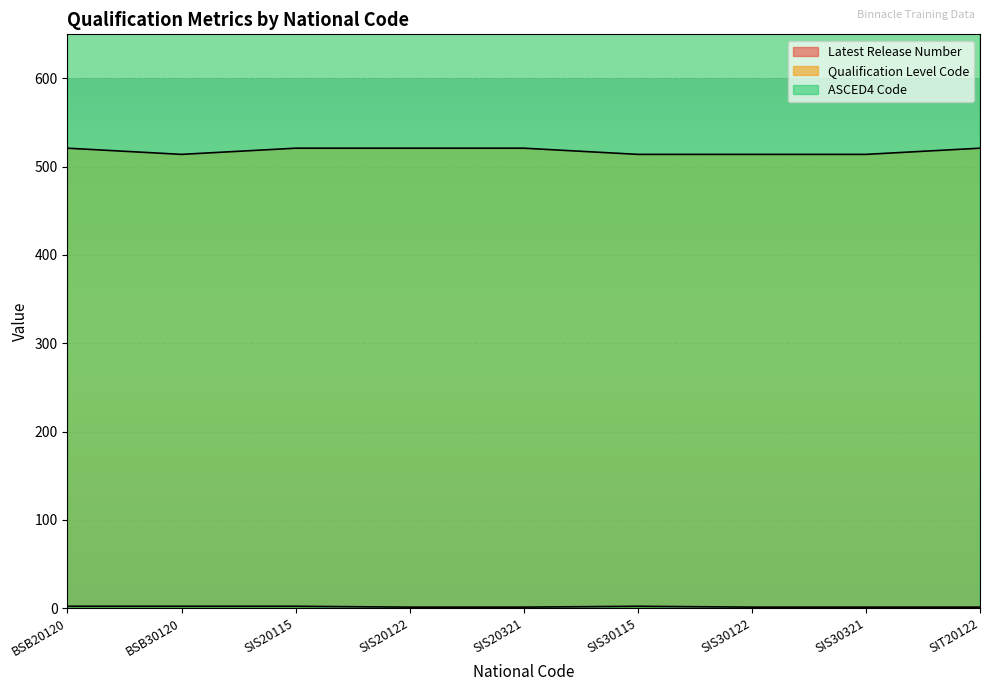

True or false: ASCED4 Code and Latest Release Number intersect in this chart.

False